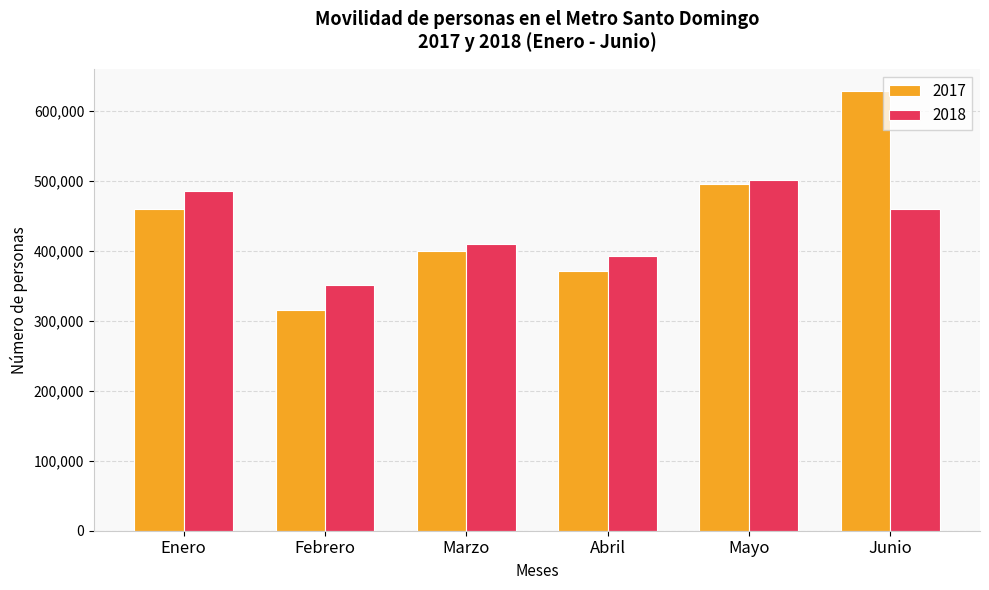

Rank the series by their maximum value, from lowest to highest.

2018, 2017